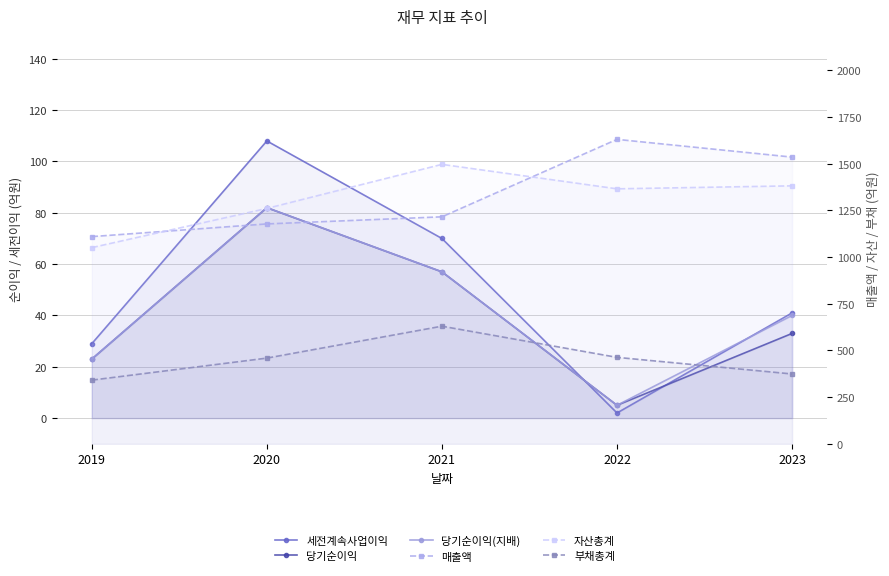

The value of 부채총계 at 2020 is 730. True or false?

False